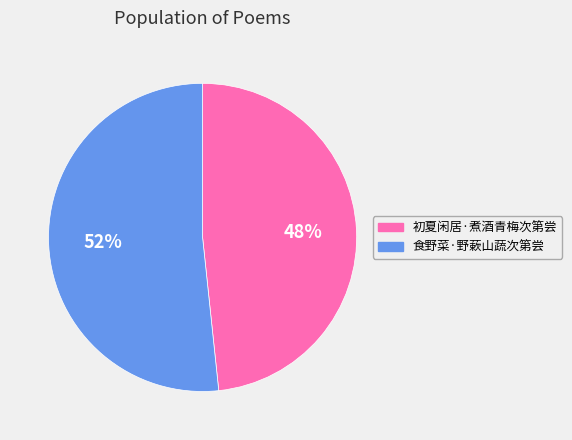

Rank the categories by value from highest to lowest.

食野菜·野蔌山蔬次第尝, 初夏闲居·煮酒青梅次第尝